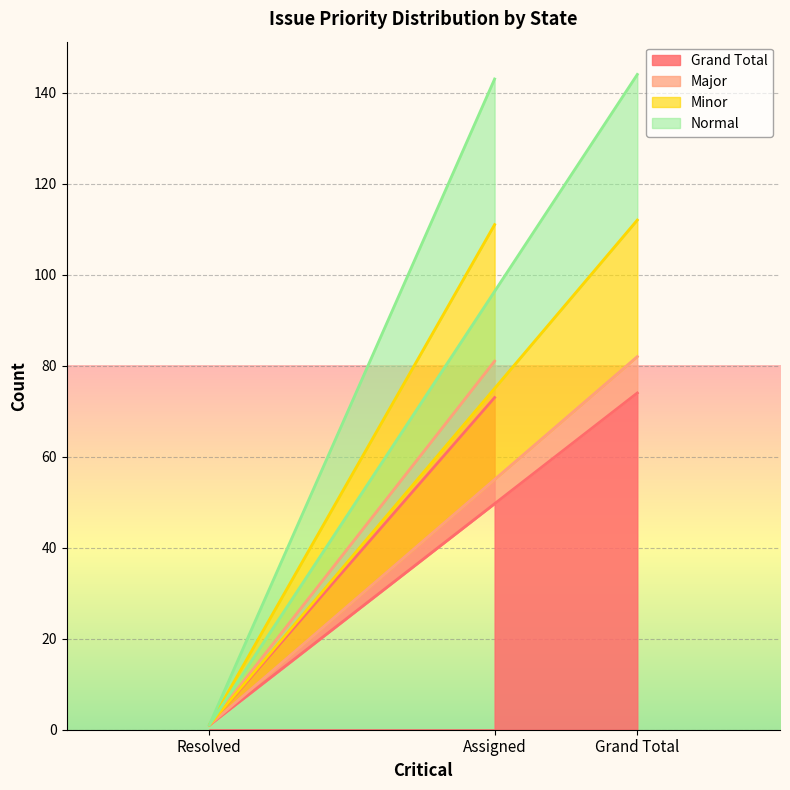

The value of Major at Assigned is 39. True or false?

False